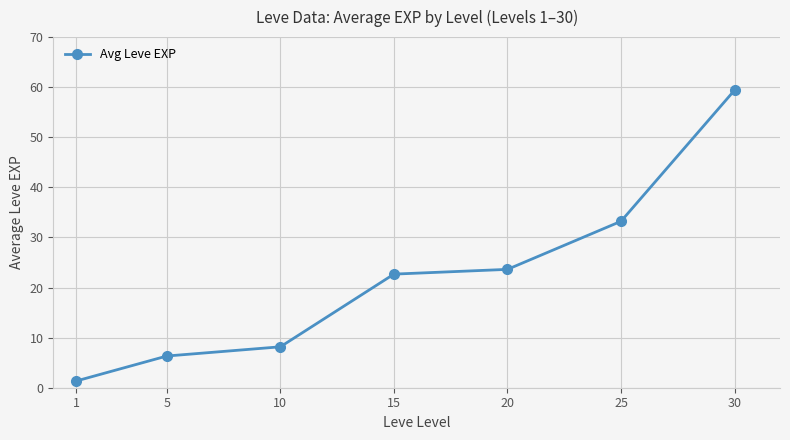

What is the sum of all values?

154.8